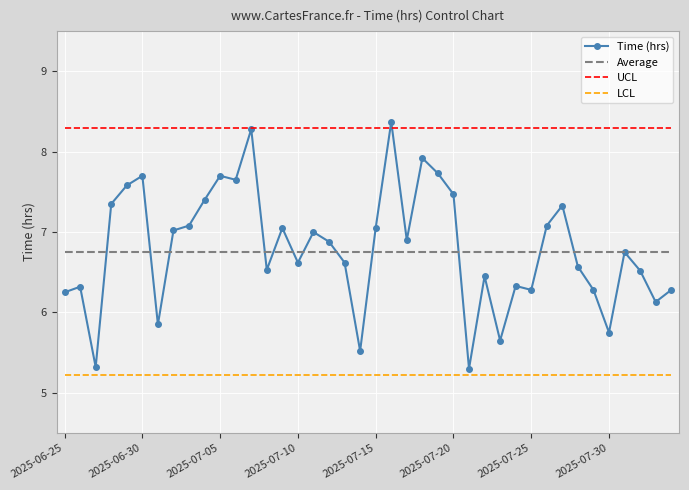

Which series has the widest spread of values?

Time (hrs)